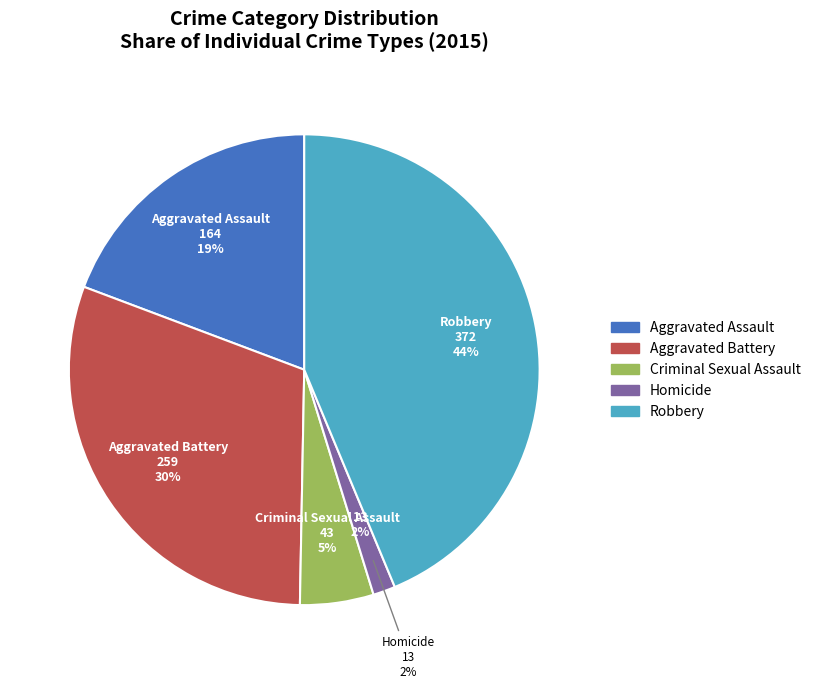

To the nearest percent, what portion does Robbery represent?

44%